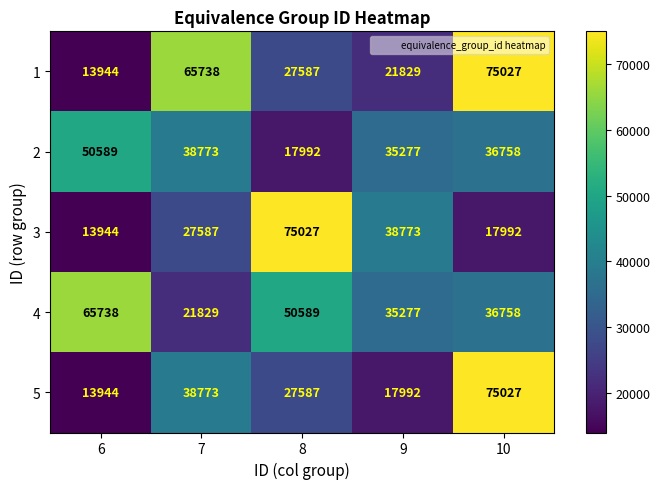

At which label does 5 reach its peak?

10